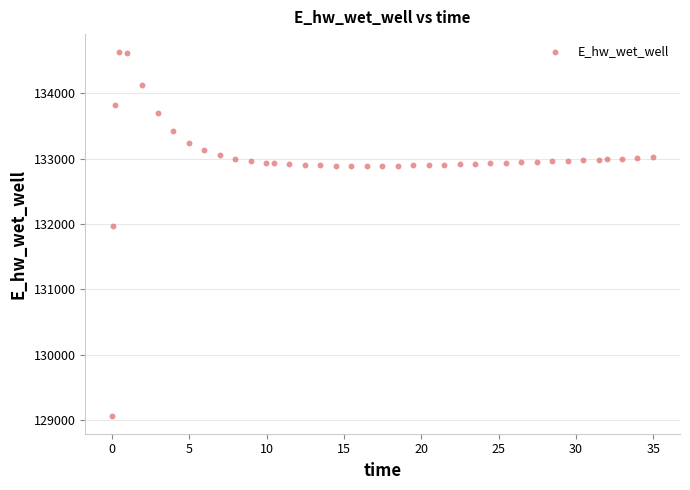

What Y value in the scatter plot is closest to 131849?

131970.0